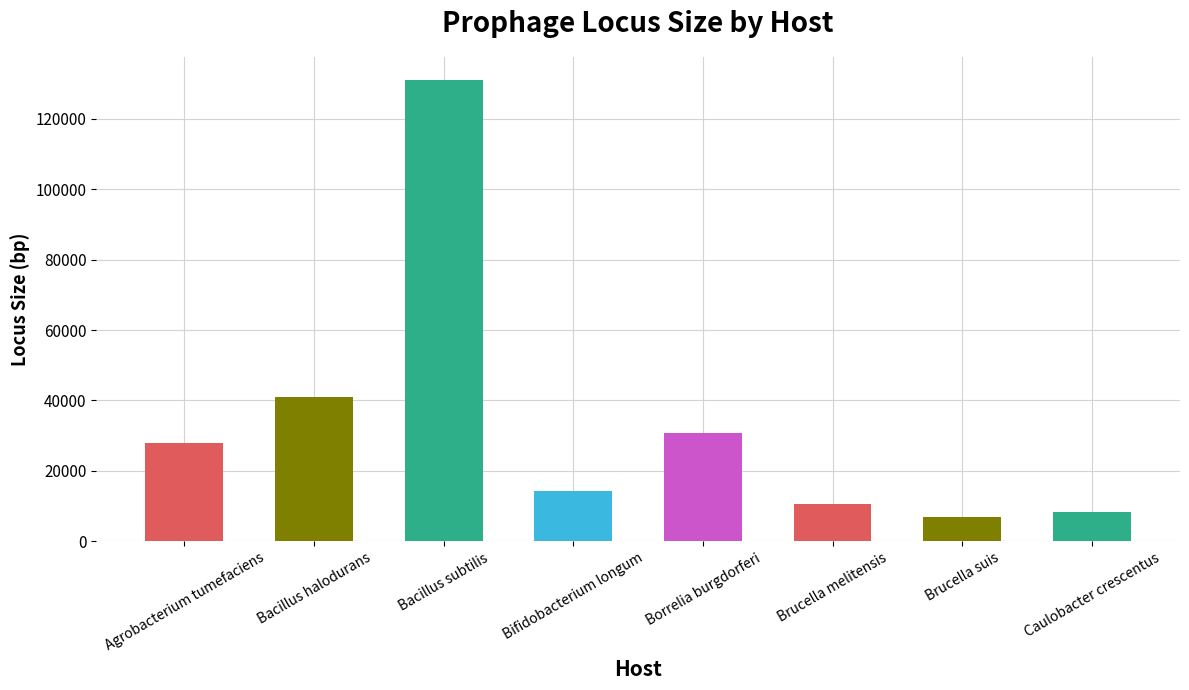

List the labels in order of value, smallest first.

Brucella suis, Caulobacter crescentus, Brucella melitensis, Bifidobacterium longum, Agrobacterium tumefaciens, Borrelia burgdorferi, Bacillus halodurans, Bacillus subtilis